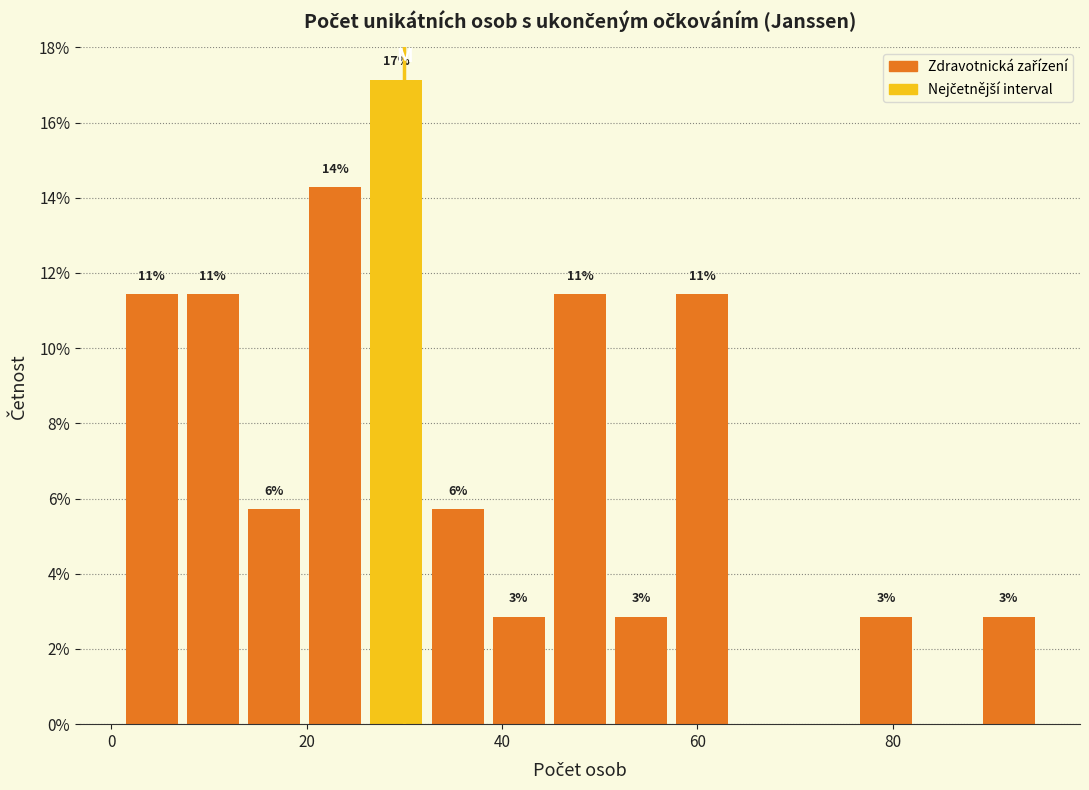

Read against the x-axis, roughly where is the centre of the tallest bar?

30